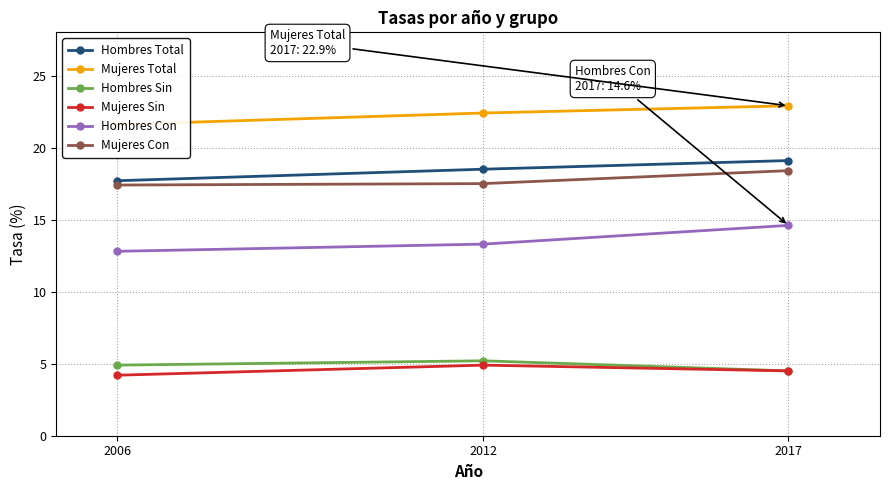

Read the Mujeres Sin value at 2012.

4.9